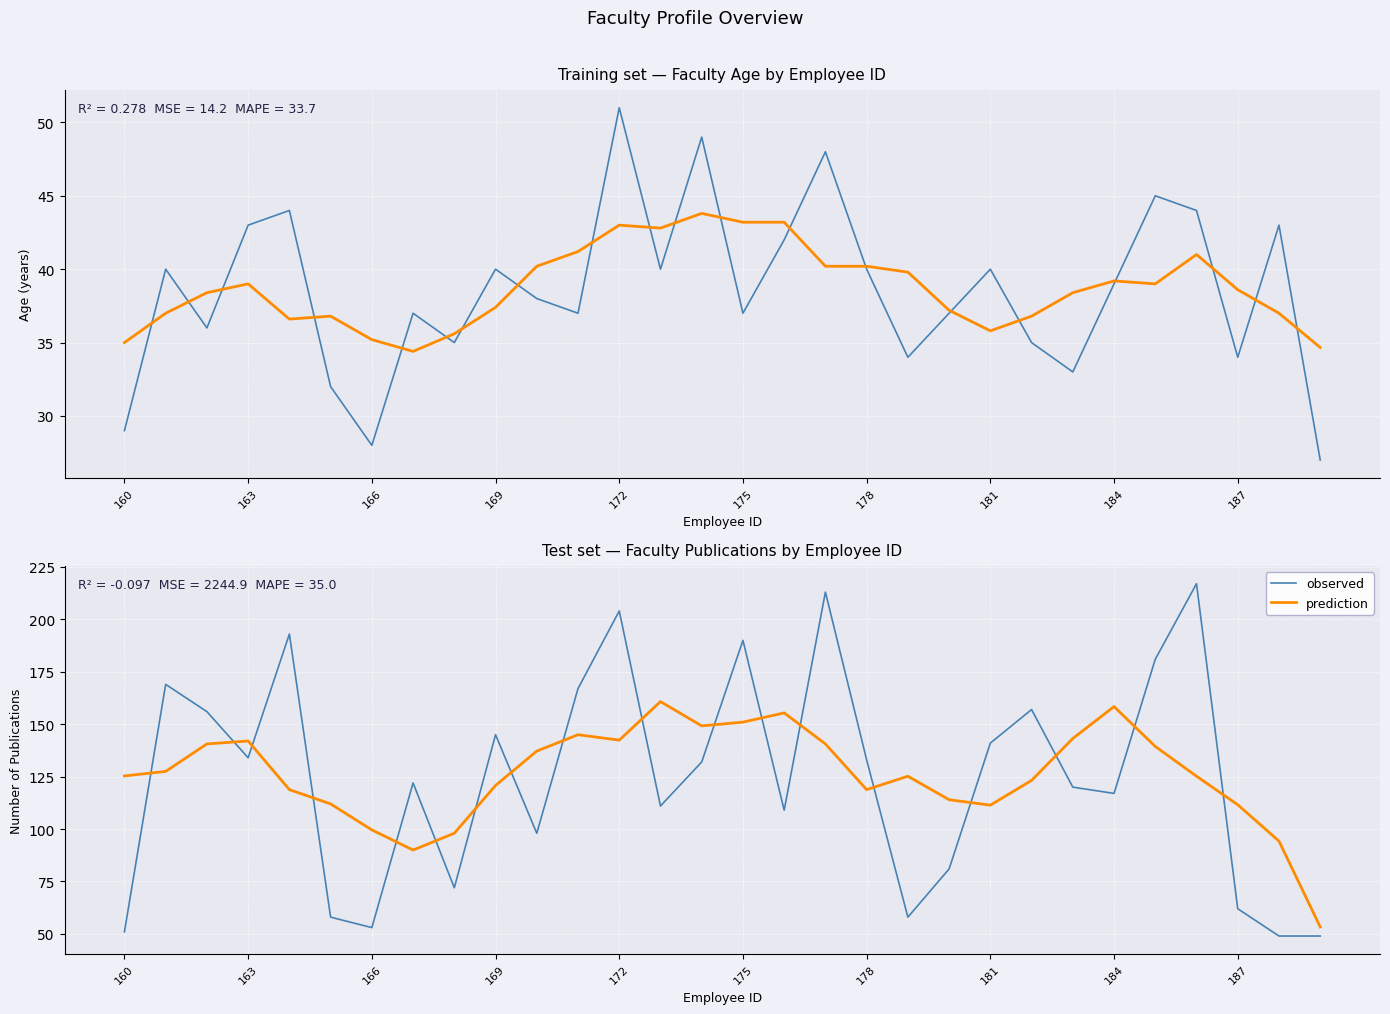

In observed (Age), how many points are lower than both neighbors (excluding endpoints)?

9